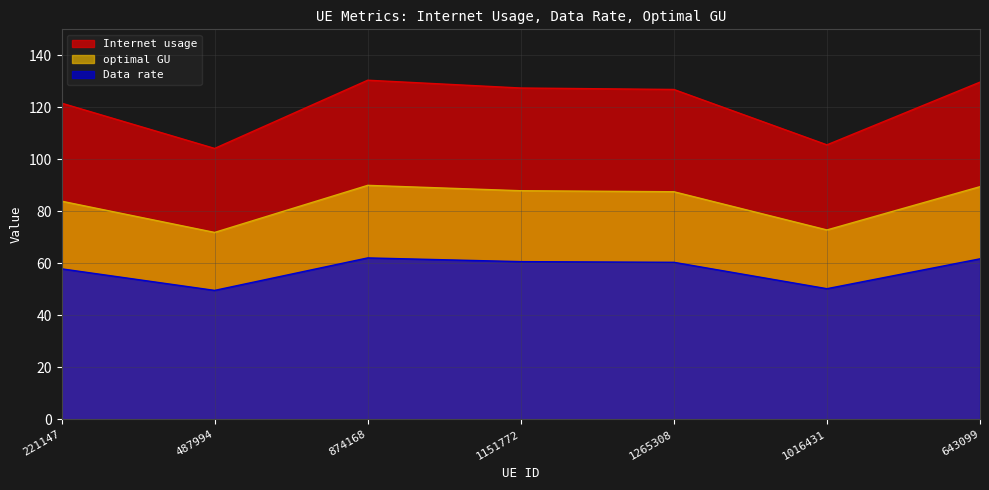

Is it true that Internet usage equals 105.5 at 1016431?

True